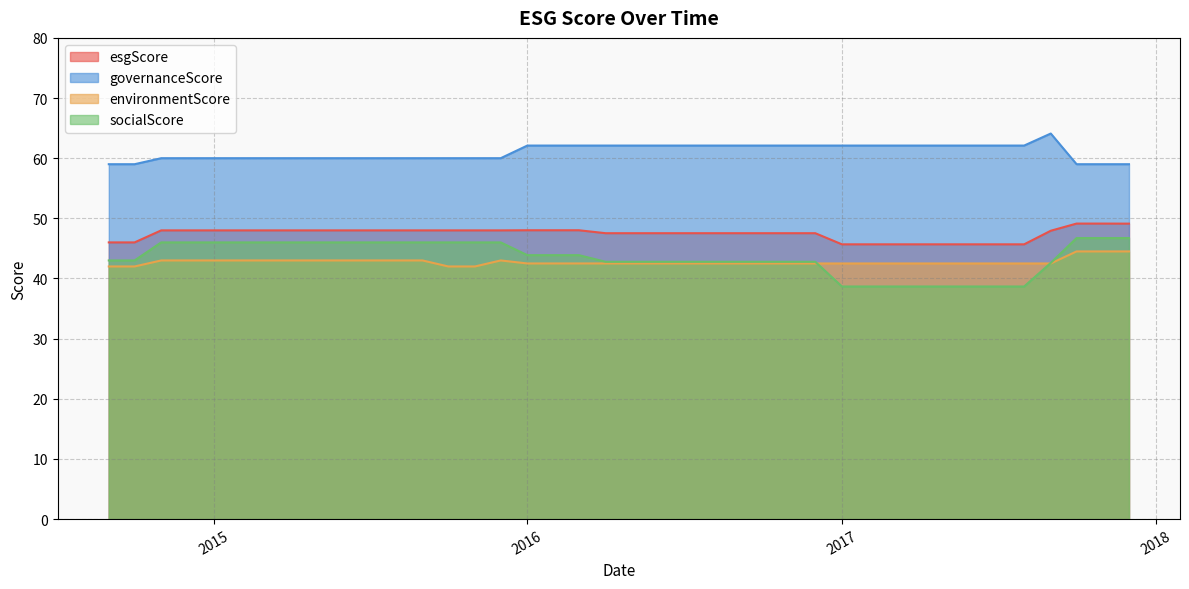

Reading right to left, what are all the values shown in this chart?

esgScore: 49.1	49.1	49.1	47.9	45.7	45.7	45.7	45.7	45.7	45.7	45.7	45.7	47.5	47.5	47.5	47.5	47.5	47.5	47.5	47.5	47.5	48.0	48.0	48.0	48.0	48.0	48.0	48.0	48.0	48.0	48.0	48.0	48.0	48.0	48.0	48.0	48.0	48.0	46.0	46.0
governanceScore: 59.0	59.0	59.0	64.1	62.1	62.1	62.1	62.1	62.1	62.1	62.1	62.1	62.1	62.1	62.1	62.1	62.1	62.1	62.1	62.1	62.1	62.1	62.1	62.1	60.0	60.0	60.0	60.0	60.0	60.0	60.0	60.0	60.0	60.0	60.0	60.0	60.0	60.0	59.0	59.0
environmentScore: 44.5	44.5	44.5	42.5	42.5	42.5	42.5	42.5	42.5	42.5	42.5	42.5	42.5	42.5	42.5	42.5	42.5	42.5	42.5	42.5	42.5	42.5	42.5	42.5	43.0	42.0	42.0	43.0	43.0	43.0	43.0	43.0	43.0	43.0	43.0	43.0	43.0	43.0	42.0	42.0
socialScore: 46.7	46.7	46.7	42.6	38.7	38.7	38.7	38.7	38.7	38.7	38.7	38.7	42.8	42.8	42.8	42.8	42.8	42.8	42.8	42.8	42.8	43.9	43.9	43.9	46.0	46.0	46.0	46.0	46.0	46.0	46.0	46.0	46.0	46.0	46.0	46.0	46.0	46.0	43.0	43.0